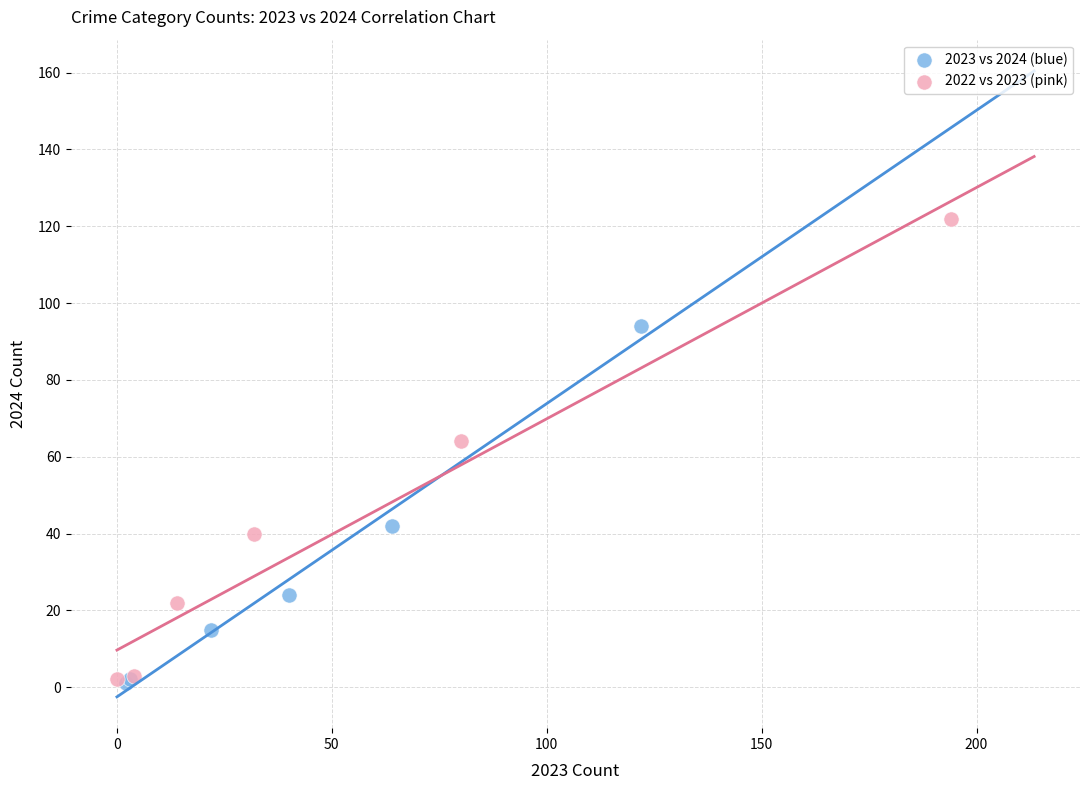

Which series has the largest Y range (max minus min)?

2022 vs 2023 (pink)